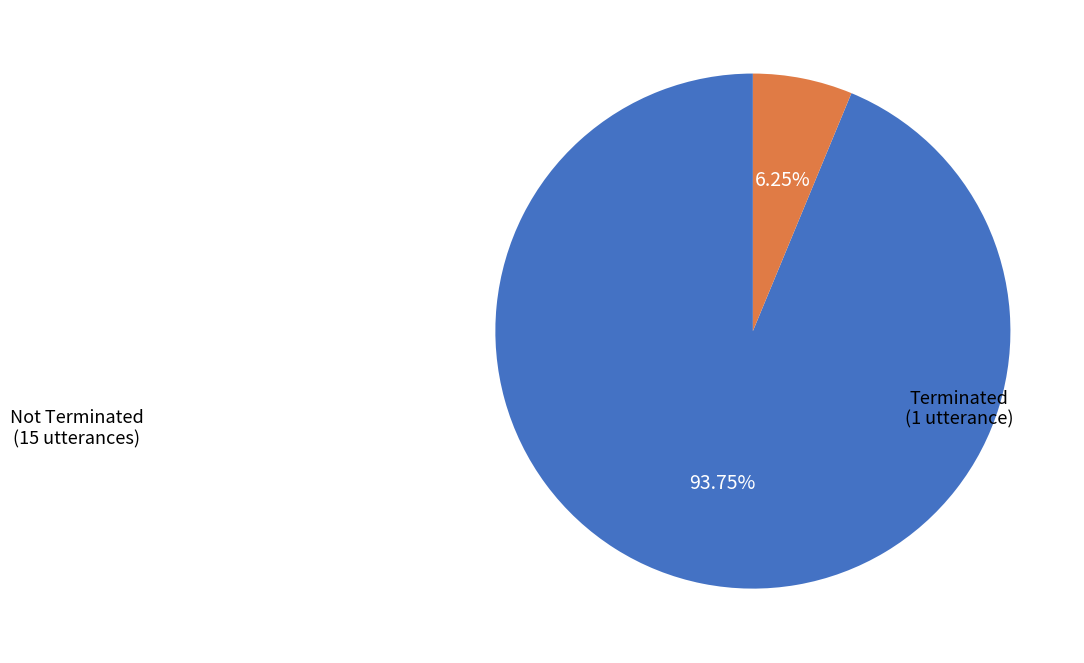

Is there any slice that represents more than half of the pie?

Yes